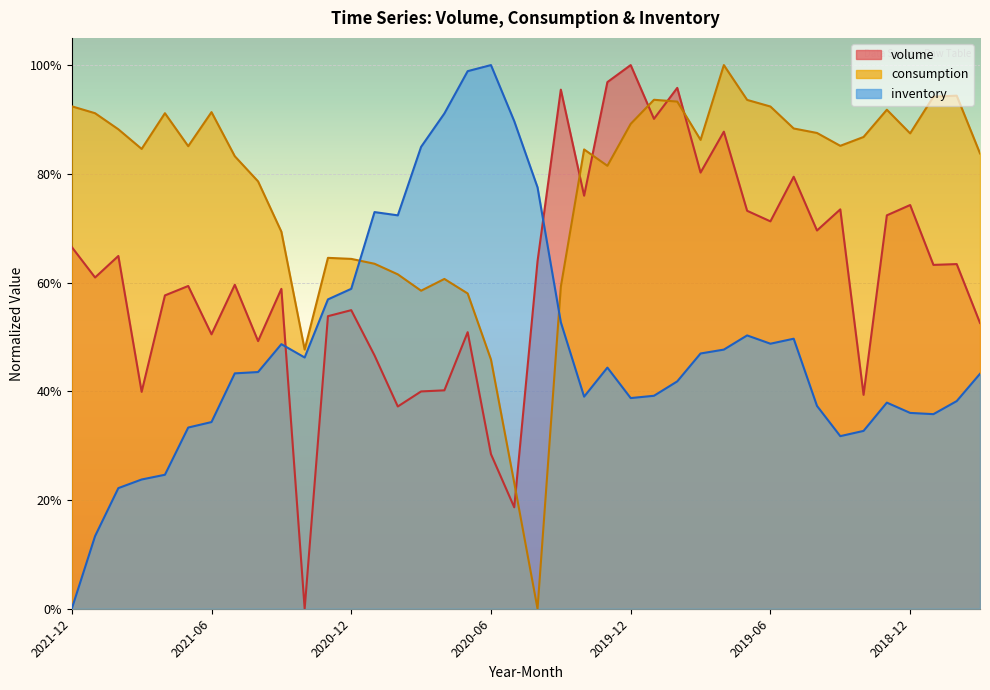

How many interior local valleys does the volume series have?

14